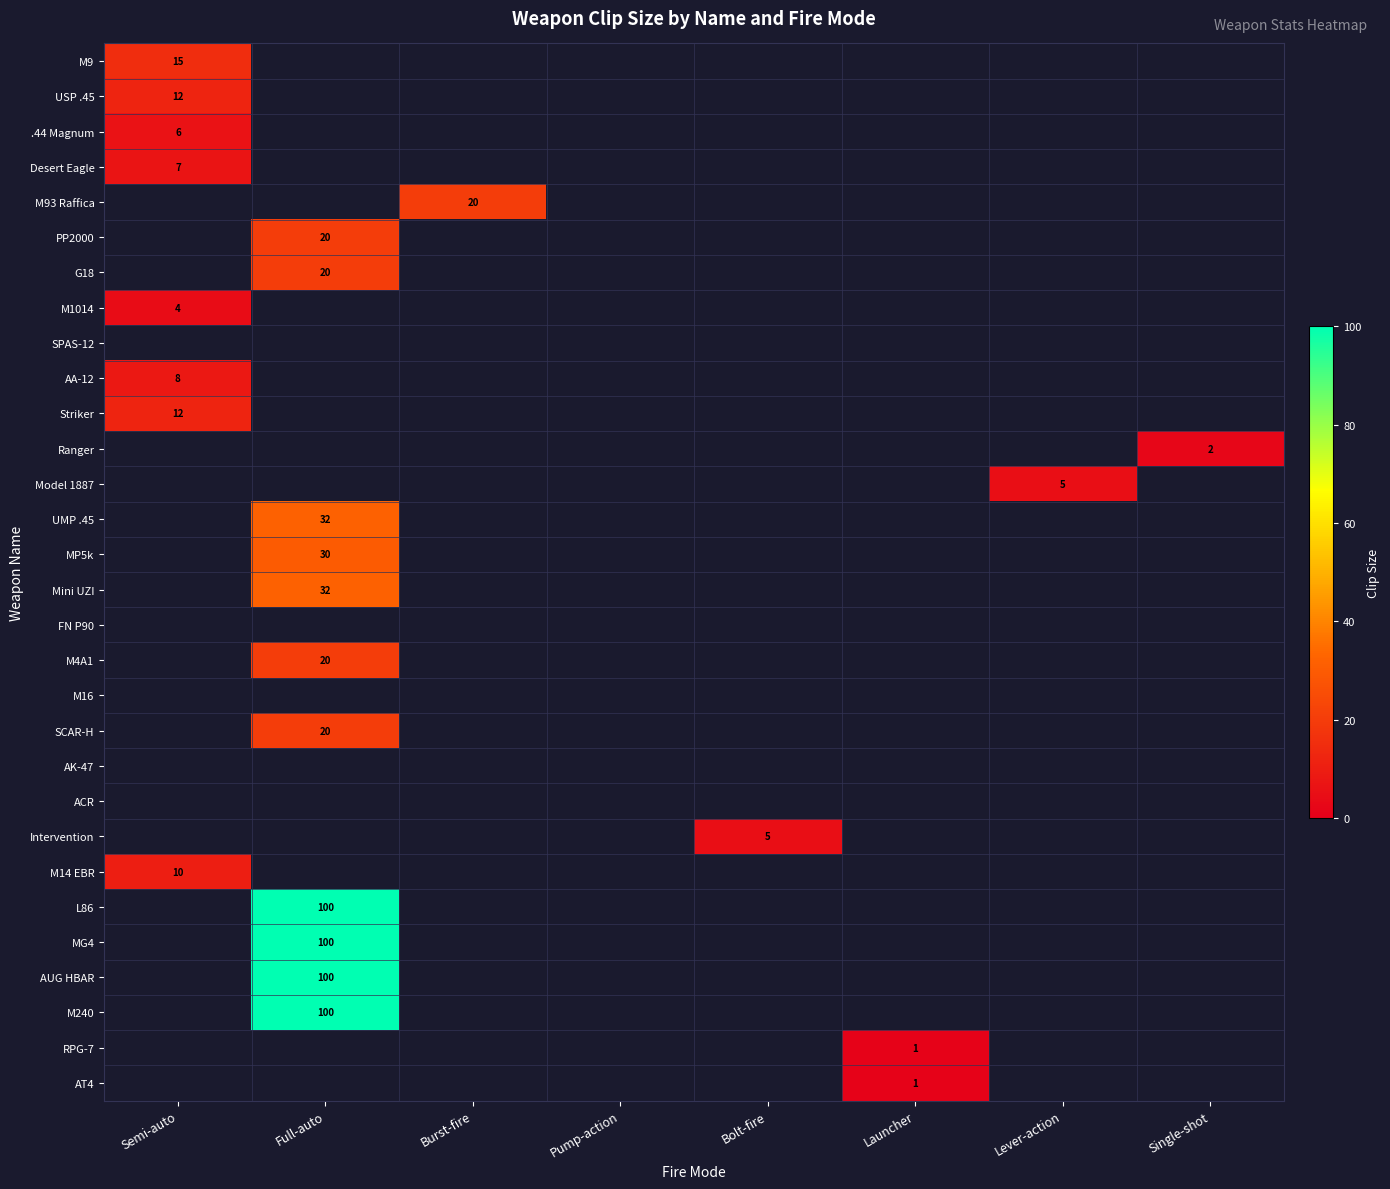

At how many categories does at least one series exceed 81?

1